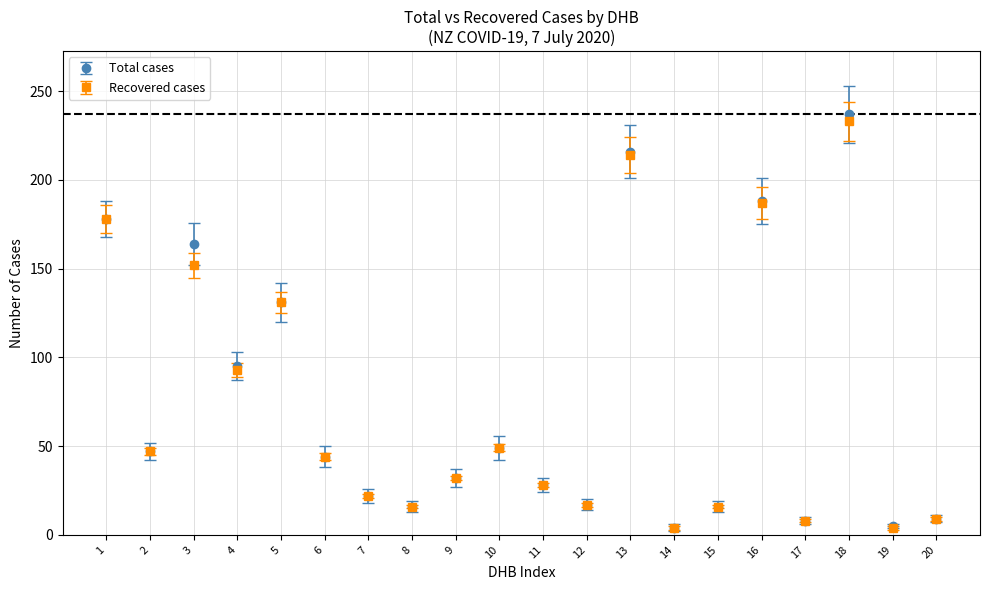

At which category is the sum across all series the highest?

18